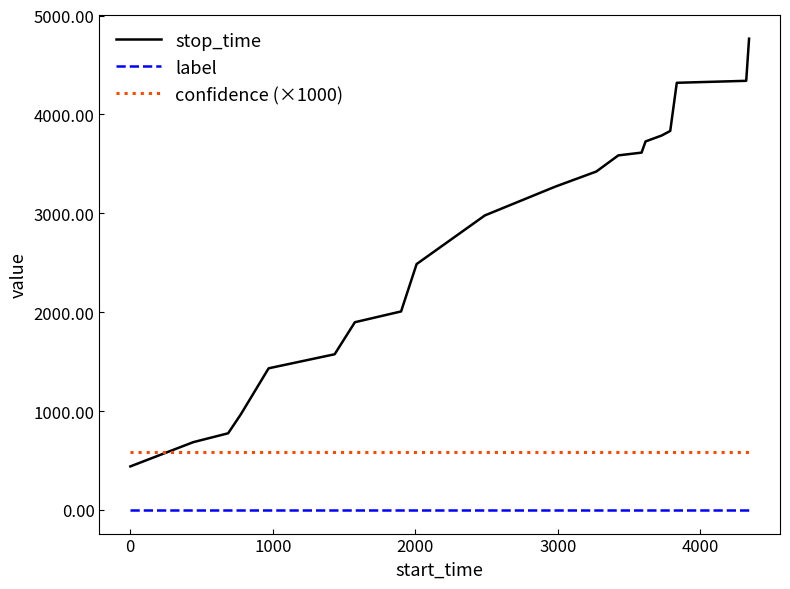

Is this an area chart (filled region under the line)?

No